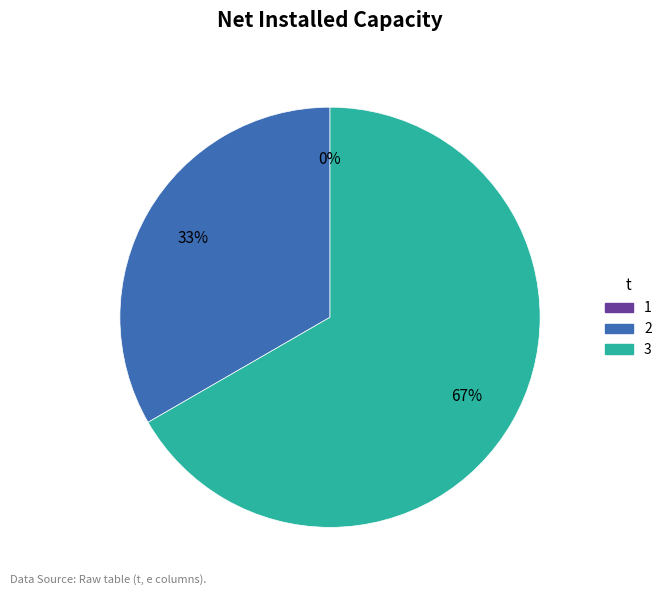

To the nearest percent, what is the average slice percentage?

33%